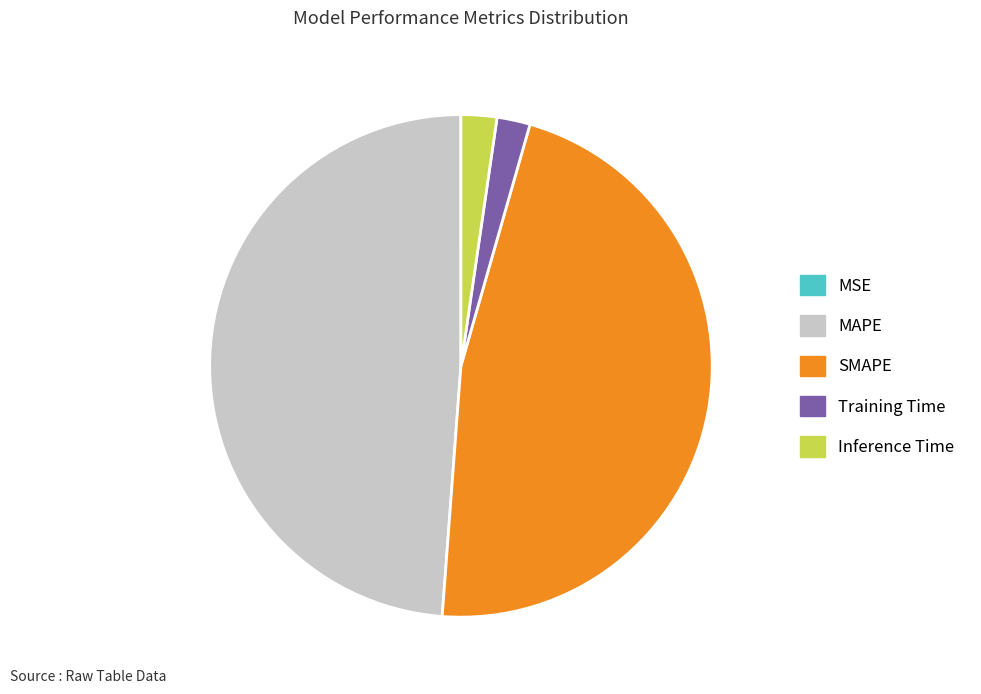

Is there any slice that represents more than half of the pie?

No